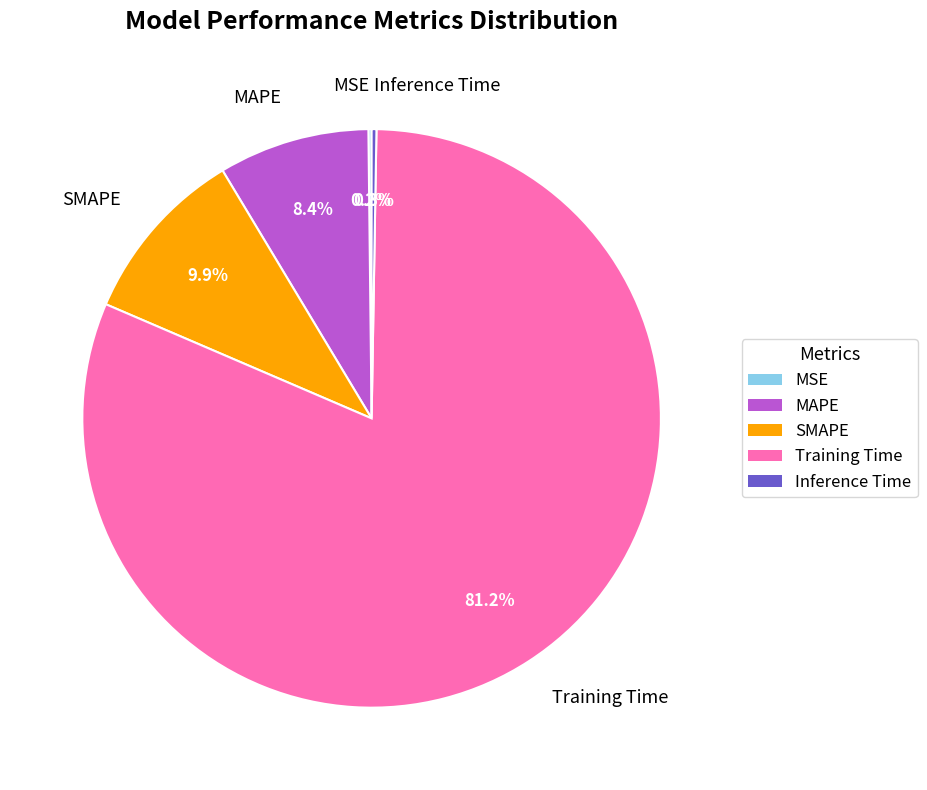

Which slice represents more than half of the pie?

Training Time